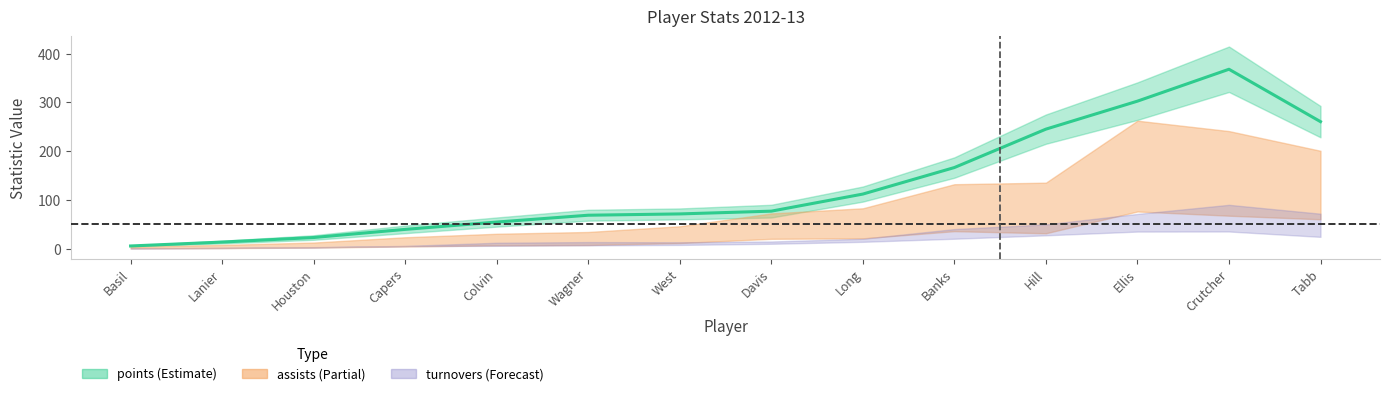

Reading left to right, extract all data points from this chart.

6.0	14.0	23.3	40.0	55.0	69.0	71.7	77.3	112.3	166.7	245.3	302.7	368.0	260.7